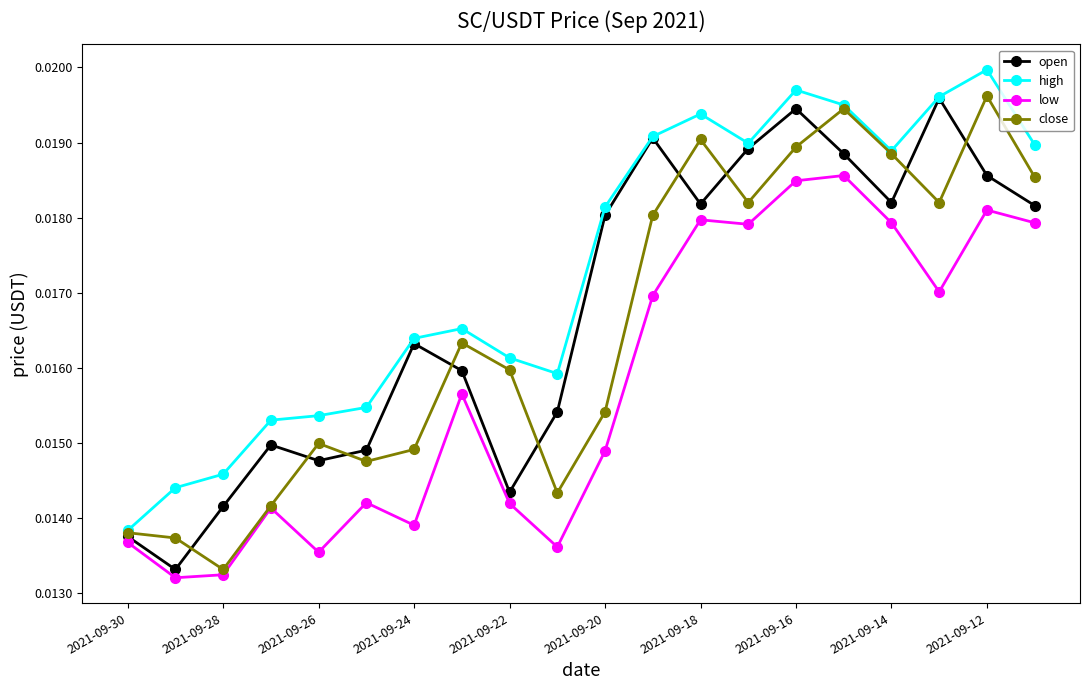

In low, how many points are higher than both neighbors (excluding endpoints)?

6